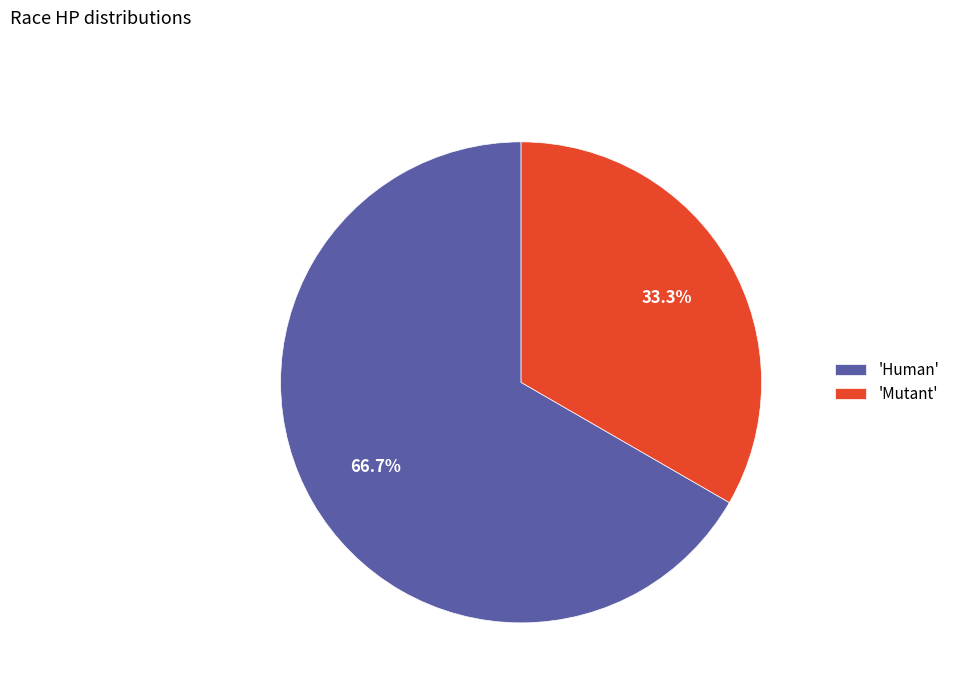

What is the total percentage of 'Human' and 'Mutant'?

100.0%